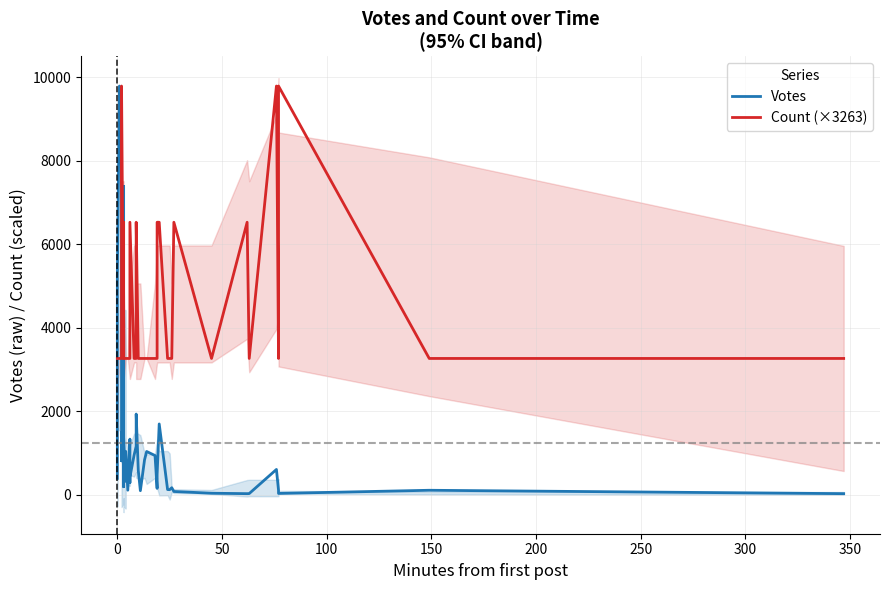

List the series in order of their peak value, lowest first.

Votes, Count (×3263)